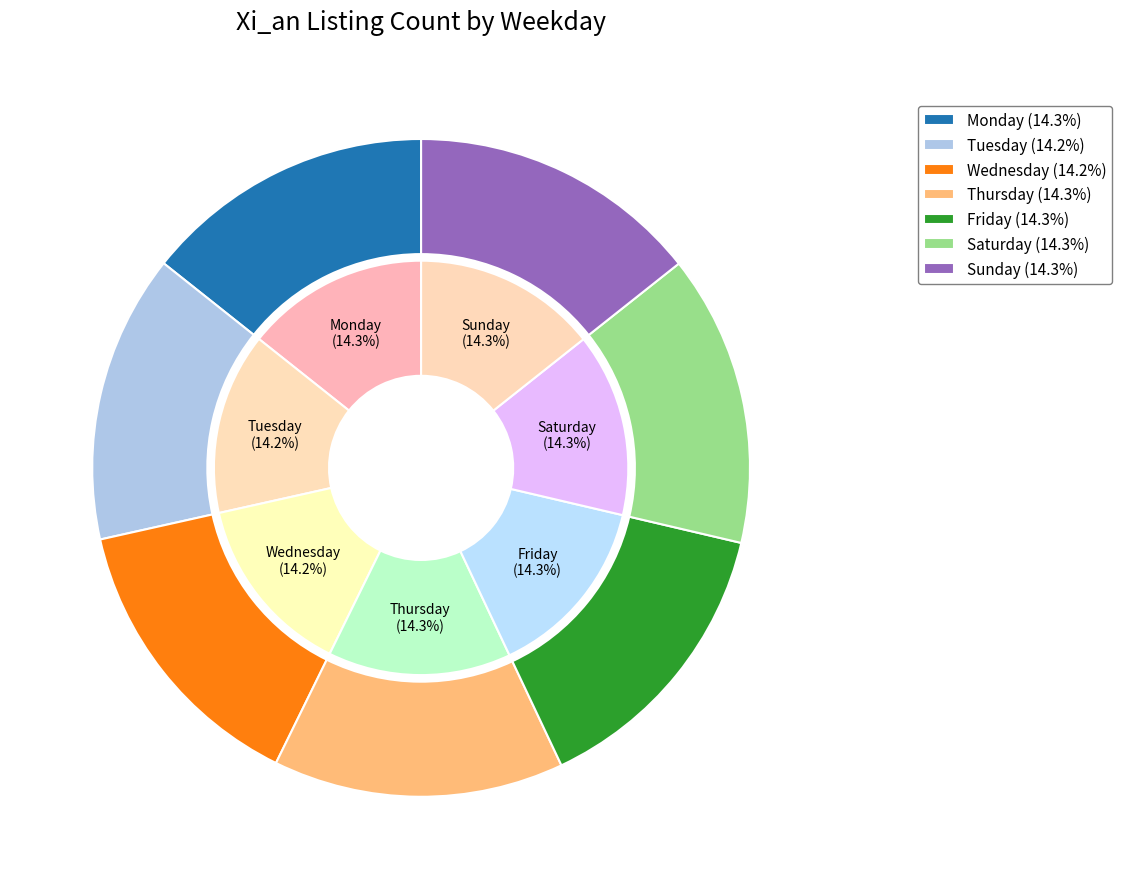

How many slices are in this pie chart?

7